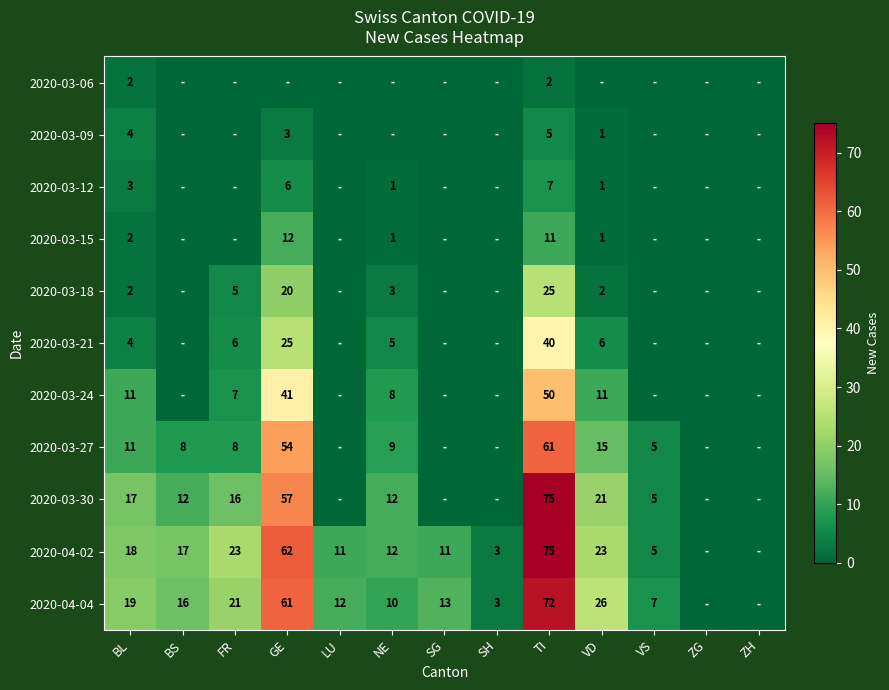

How many categories are shown in the chart?

13